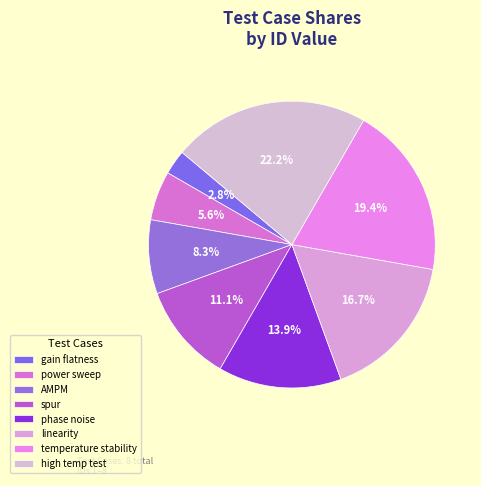

Combined, do power sweep and temperature stability account for over 50%?

No